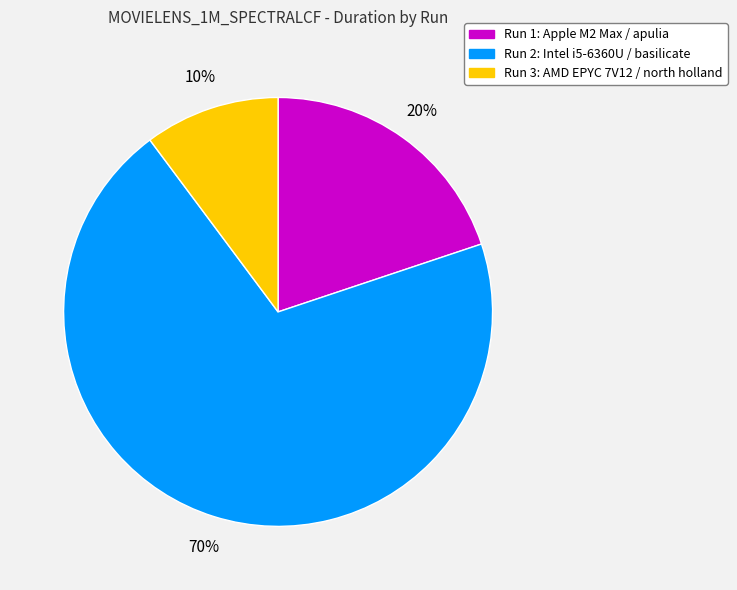

To the nearest percent, what is the difference between the Run 3: AMD EPYC 7V12 / north holland and Run 2: Intel i5-6360U / basilicate slice percentages?

60%